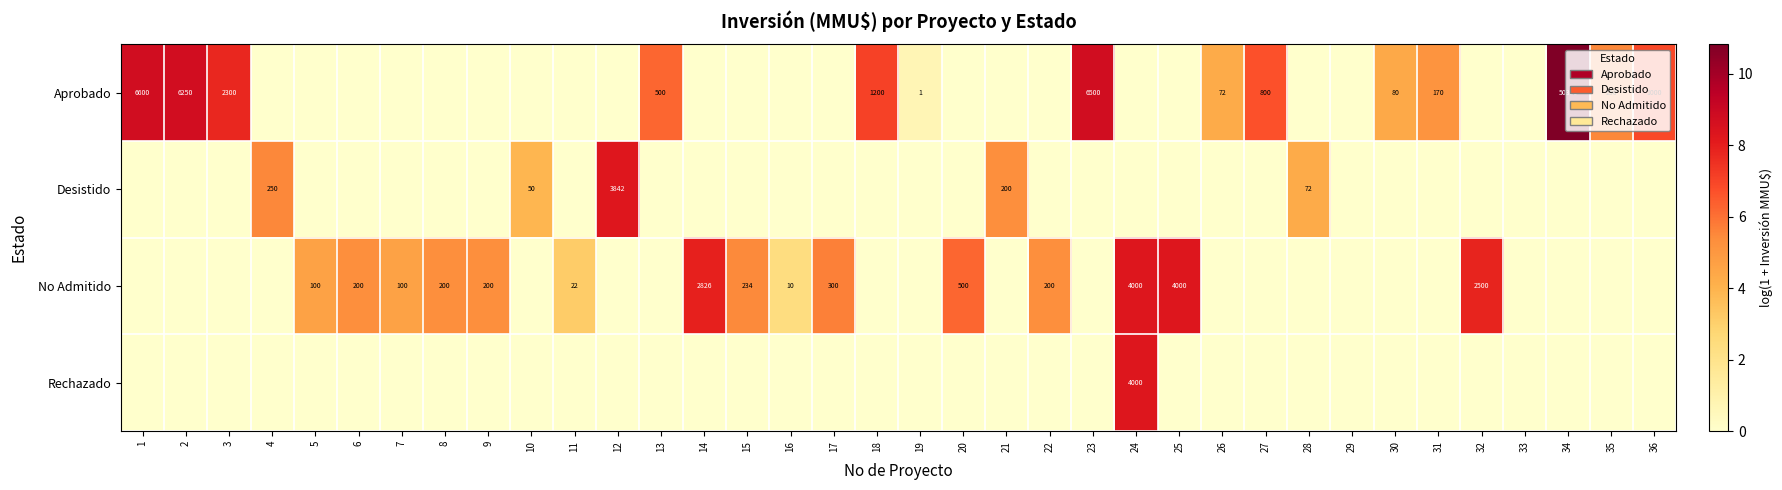

What is the sum of the Desistido values at 28 and 4?

322